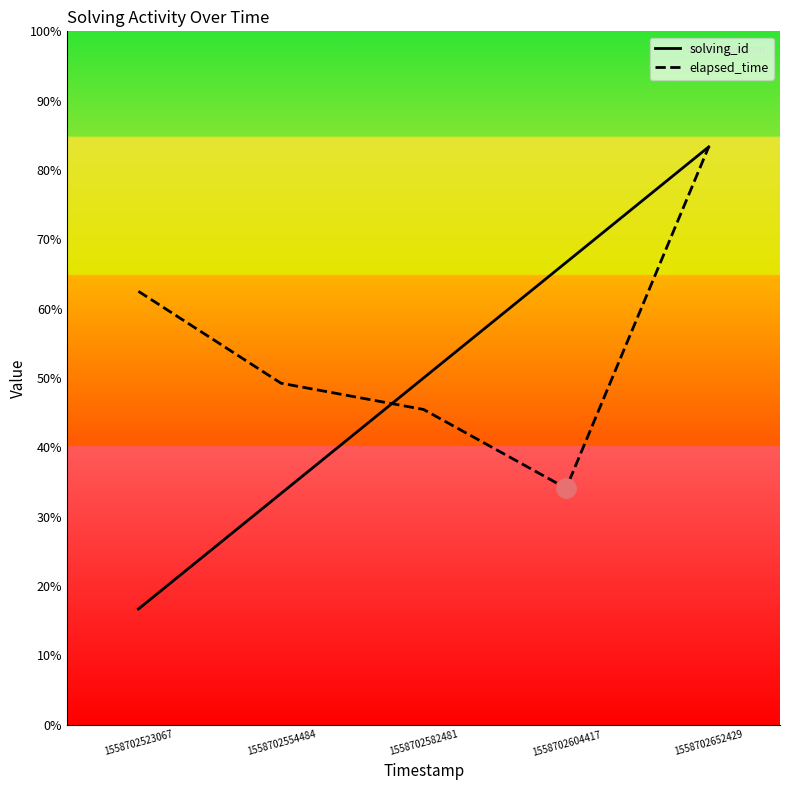

Is it true that elapsed_time equals 62.5 at 1558702523067?

True